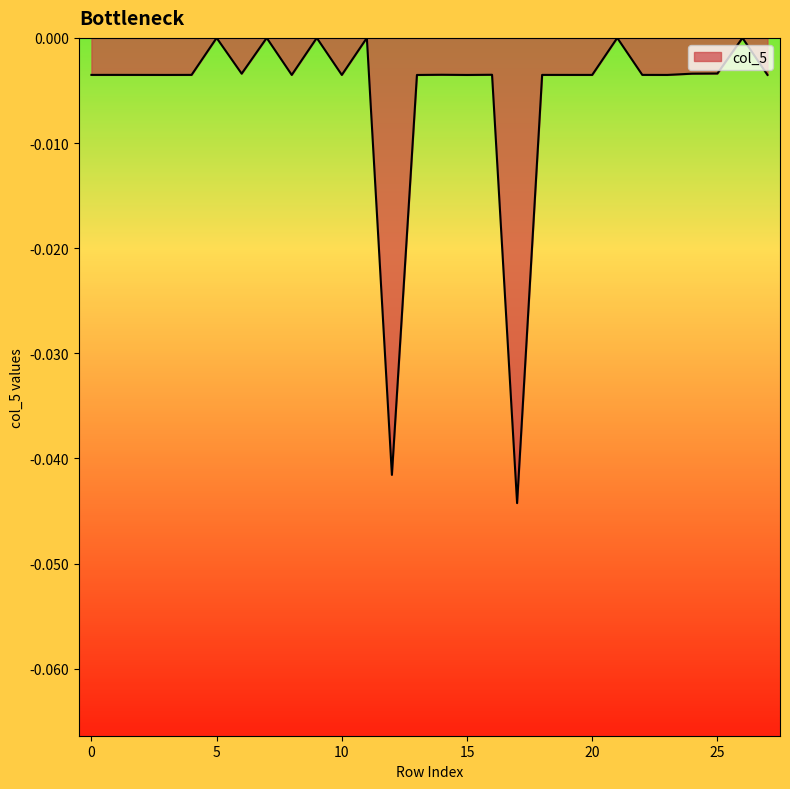

Does the chart display data point markers on the line(s)?

No